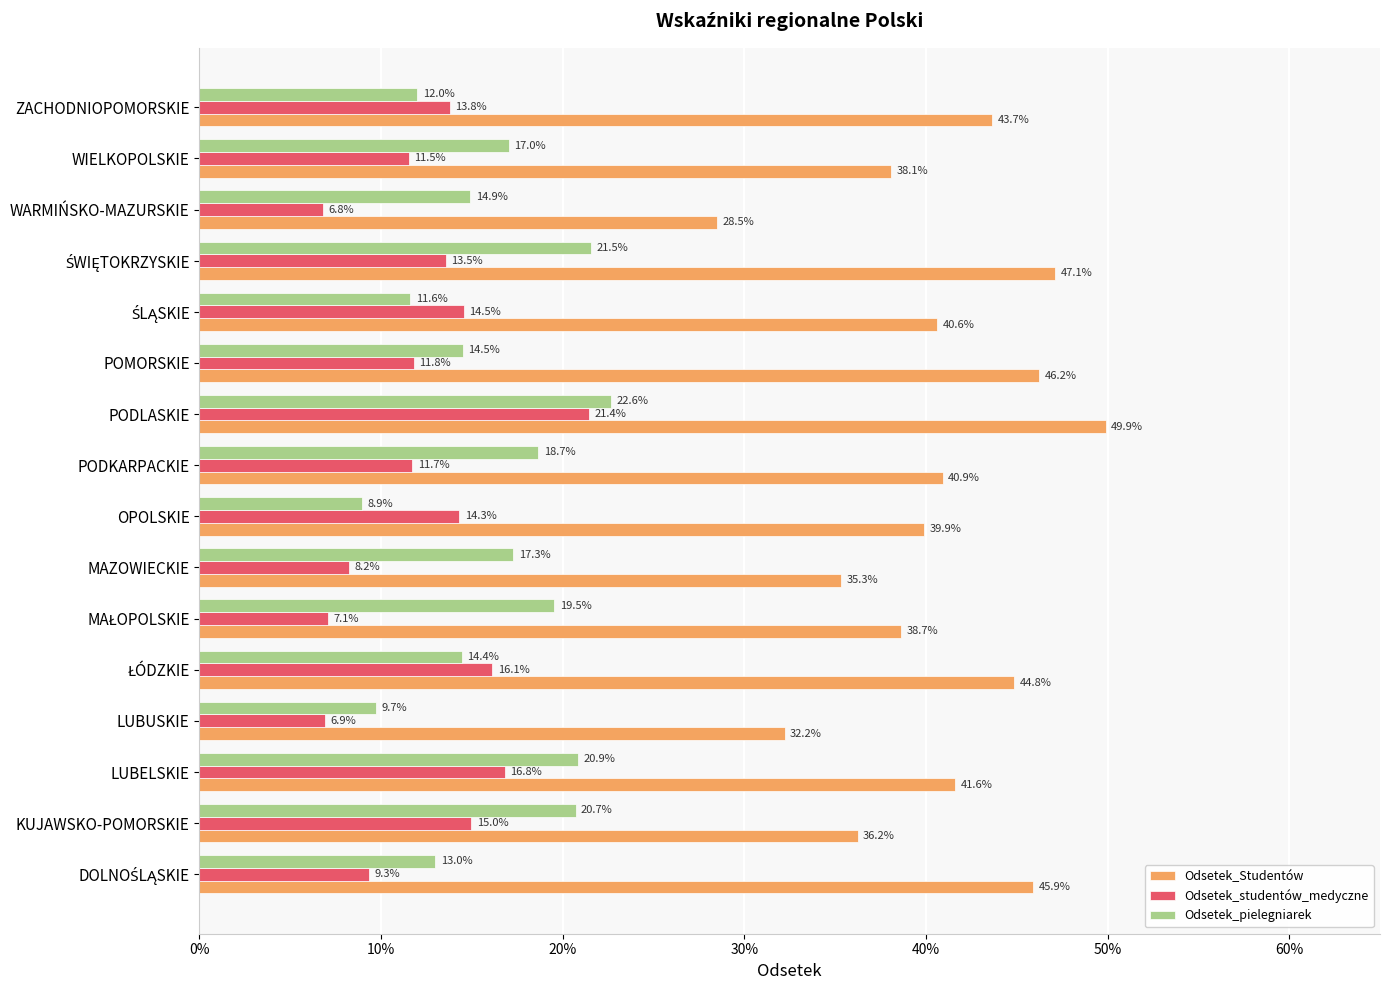

Reading left to right, list all the values displayed in this chart.

Odsetek_Studentów: 0.5	0.4	0.4	0.3	0.4	0.4	0.4	0.4	0.4	0.5	0.5	0.4	0.5	0.3	0.4	0.4
Odsetek_studentów_medyczne: 0.1	0.1	0.2	0.1	0.2	0.1	0.1	0.1	0.1	0.2	0.1	0.1	0.1	0.1	0.1	0.1
Odsetek_pielegniarek: 0.1	0.2	0.2	0.1	0.1	0.2	0.2	0.1	0.2	0.2	0.1	0.1	0.2	0.1	0.2	0.1